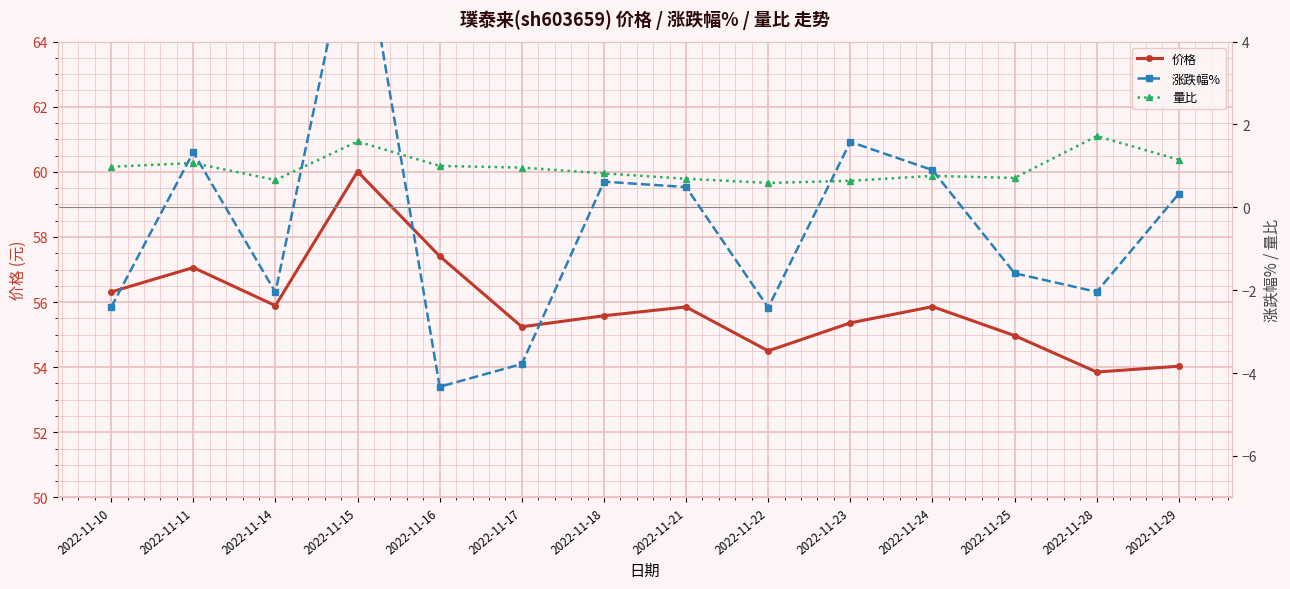

How many series are shown in this chart?

3